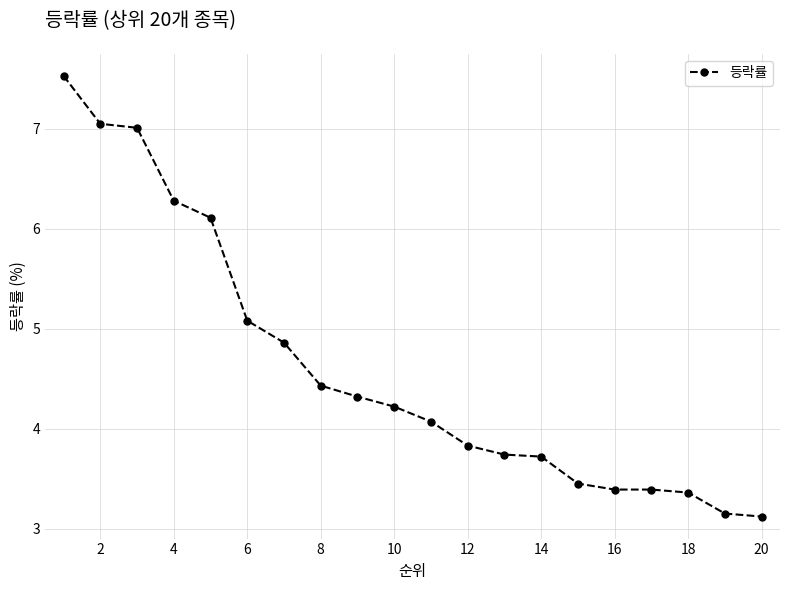

What is the greatest value displayed?

7.5